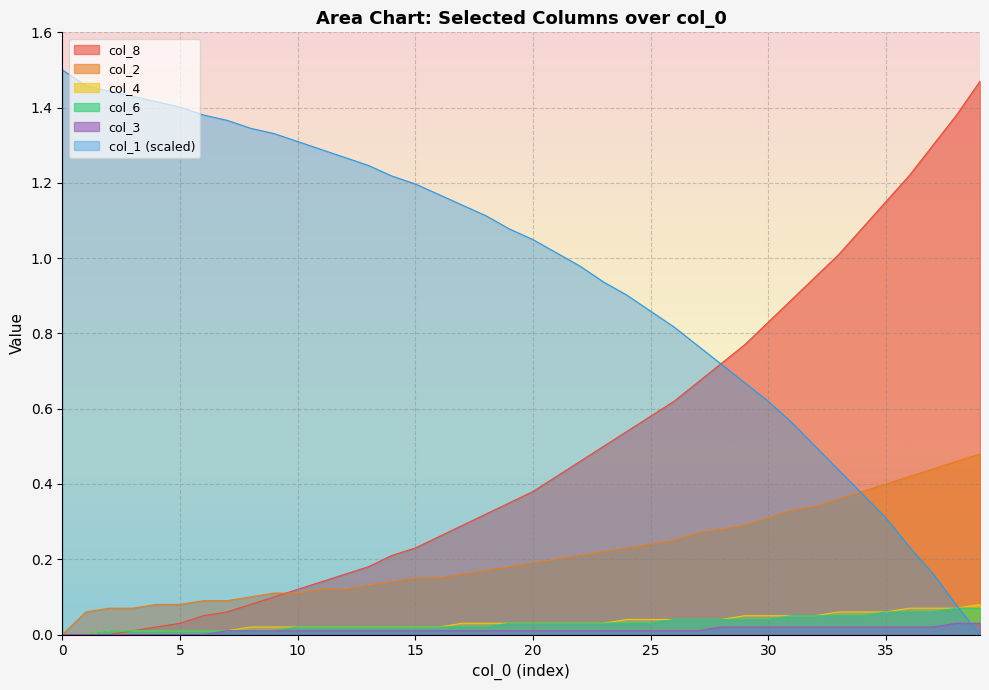

Which series changed the most between 23 and 38?

col_8